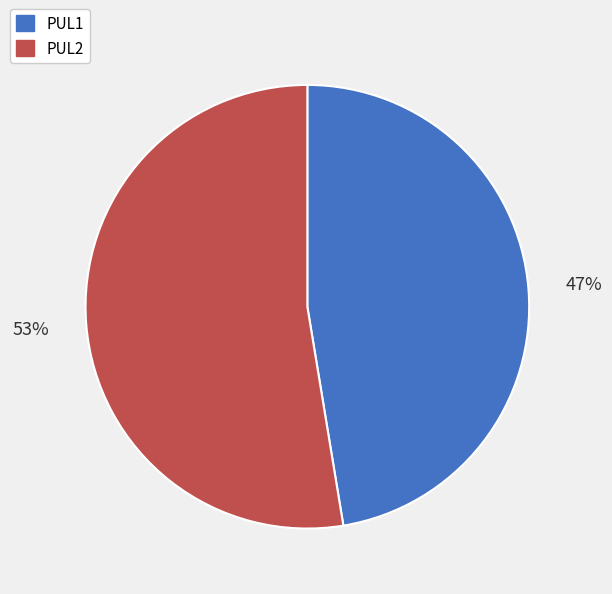

What is the smallest slice in the pie chart?

PUL1